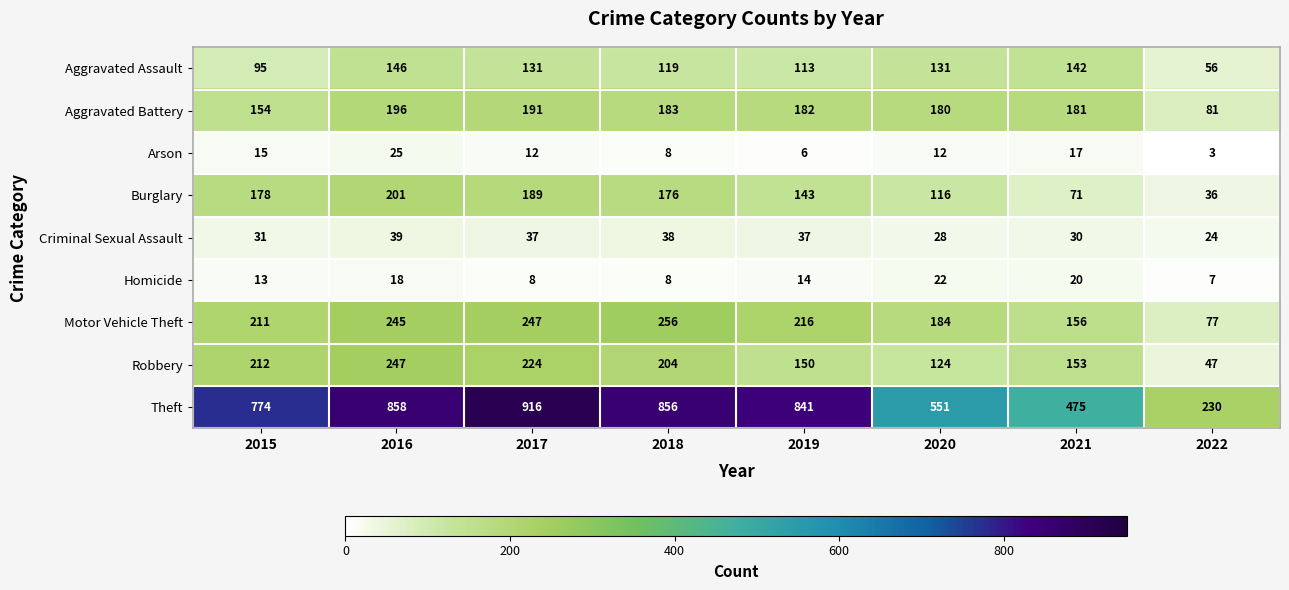

What is the highest value of the Motor Vehicle Theft series?

256